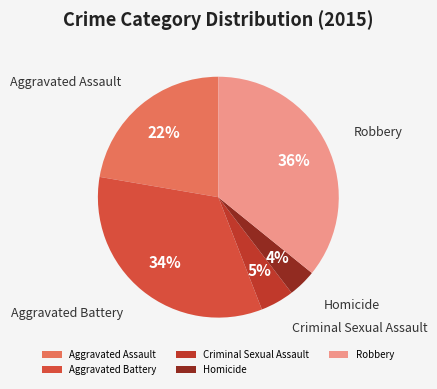

Which has a higher value, Aggravated Assault or Criminal Sexual Assault?

Aggravated Assault